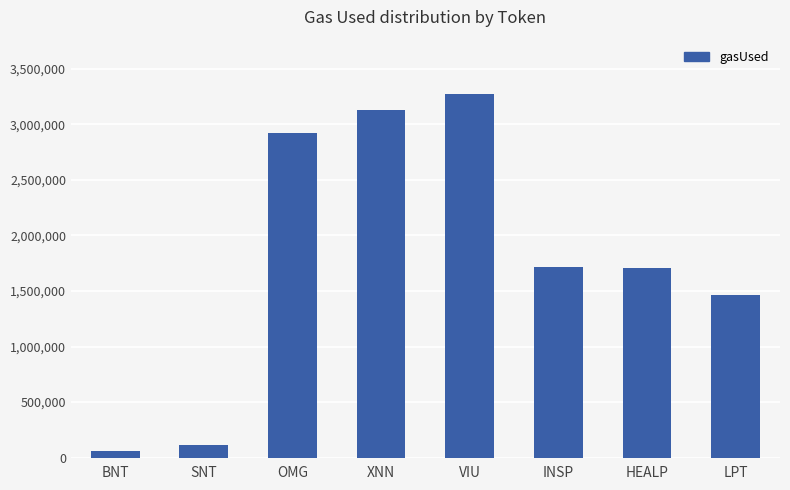

At which category does the chart reach its minimum across all series?

BNT